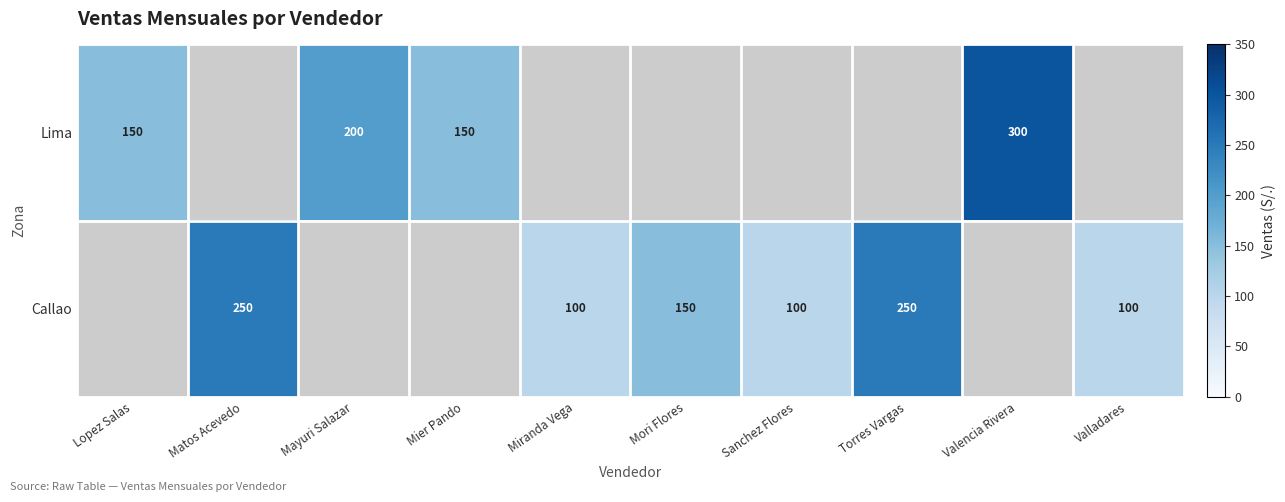

What is the difference between the Callao values at Valladares and Torres Vargas?

150